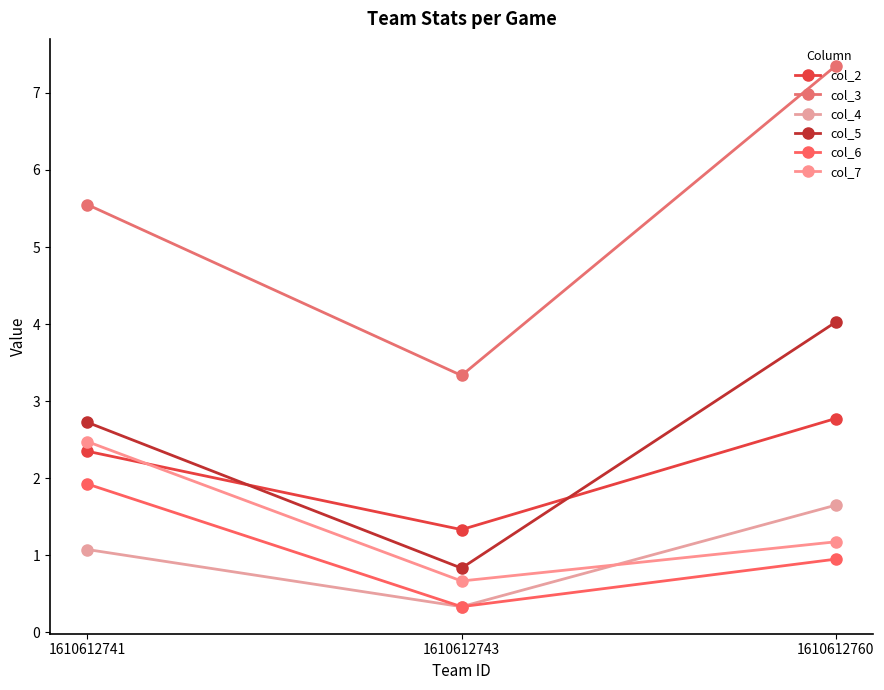

How many series are shown in this chart?

6